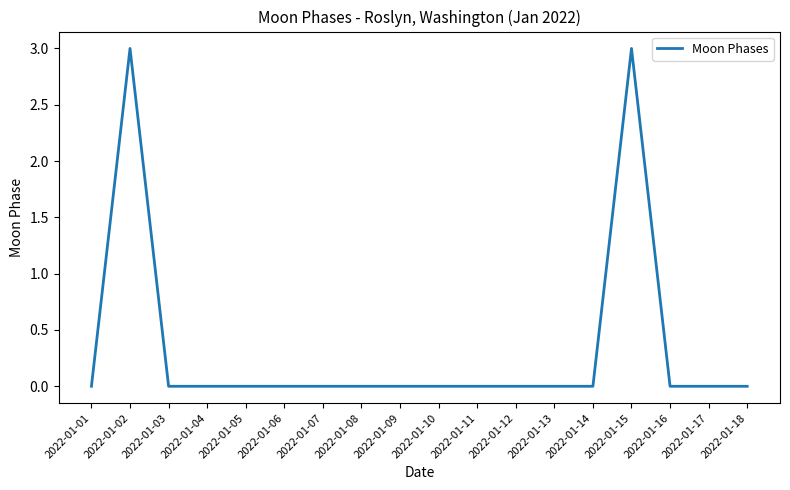

Is it true that the value at 2022-01-14 is 1?

False